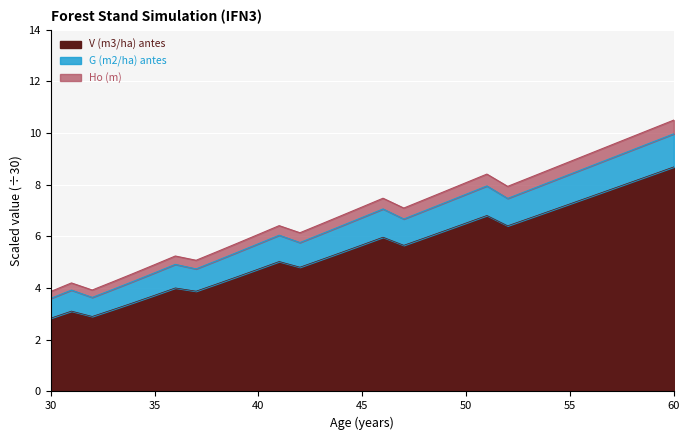

True or false: V (m3/ha) antes and Ho (m) cross at least once.

False